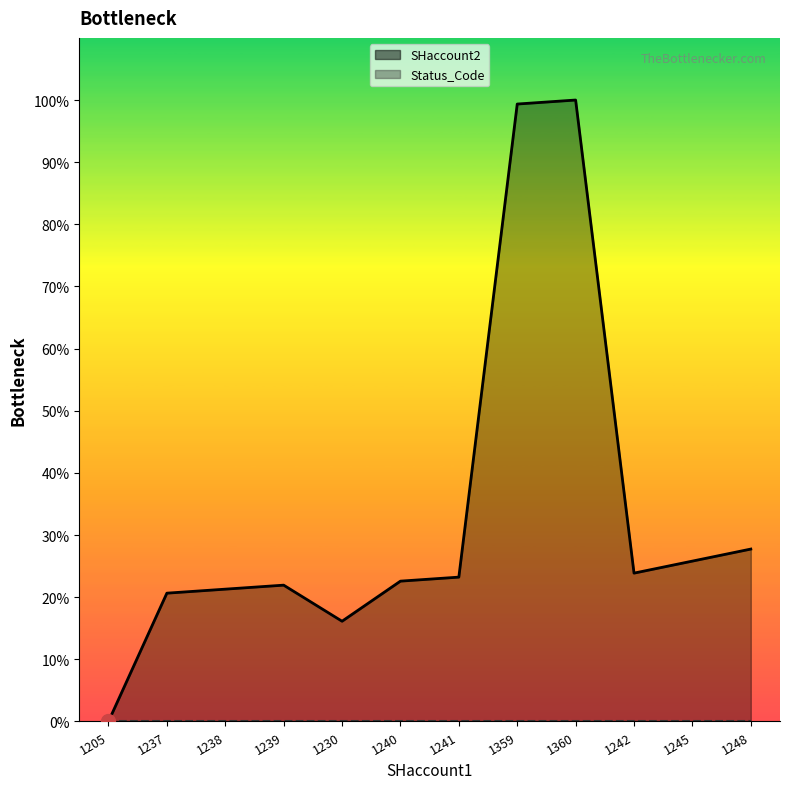

List the series in order of their overall mean, highest first.

SHaccount2_line, Status_Code_line